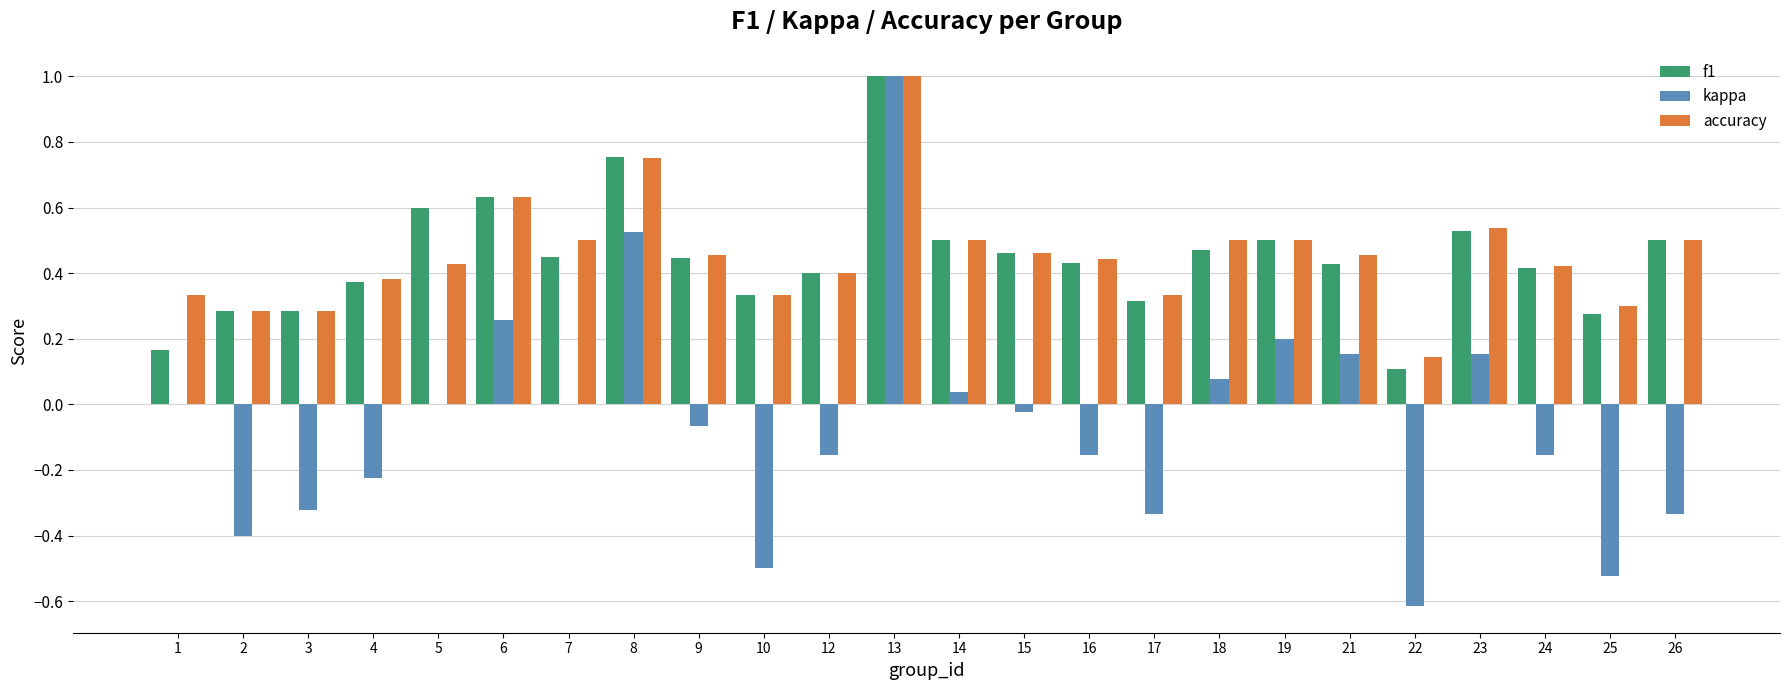

At which category is the sum across all series the highest?

13